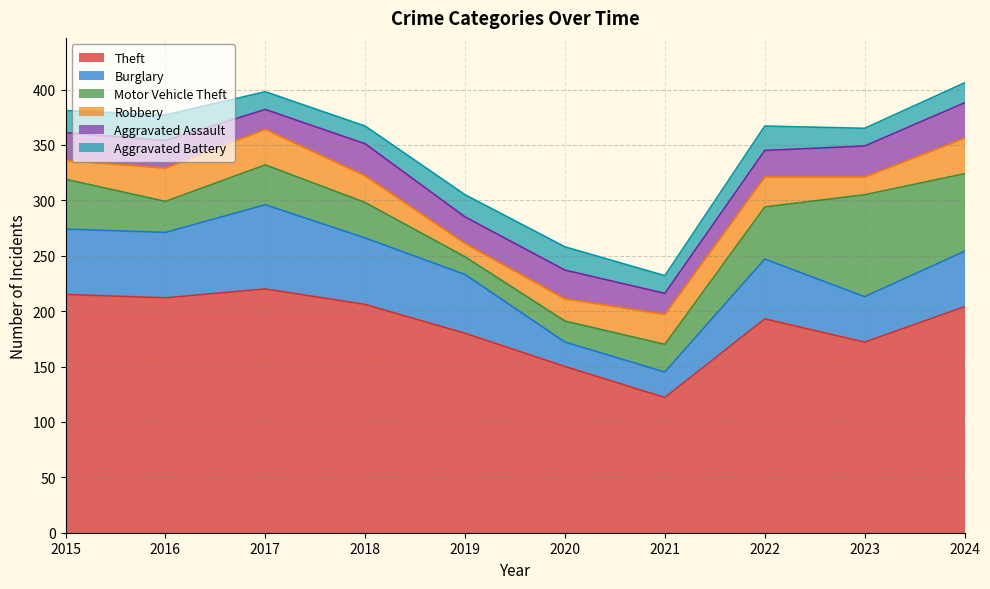

True or false: Aggravated Assault and Aggravated Battery cross at least once.

False